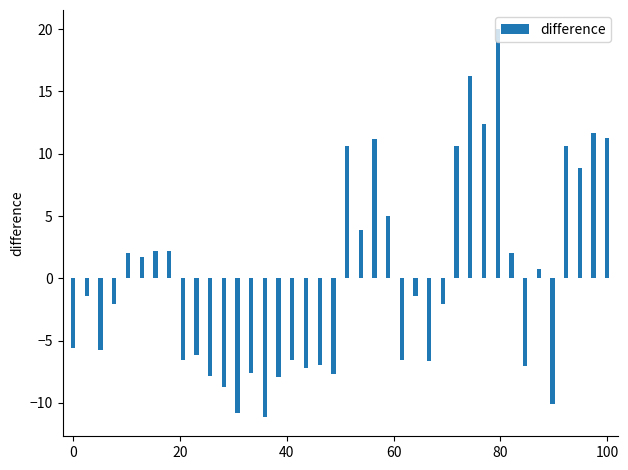

What is the smallest value displayed?

-11.1